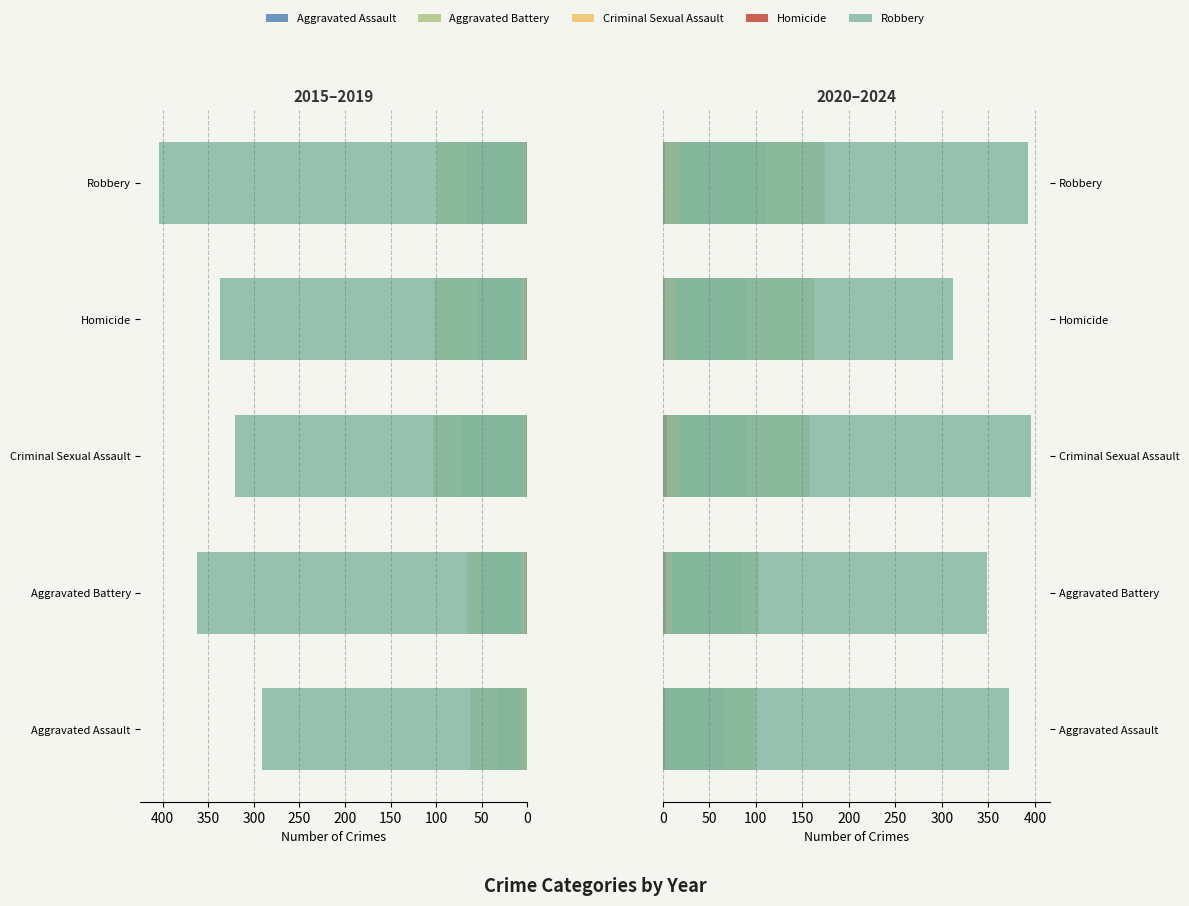

Which series has the largest total across all categories?

Robbery